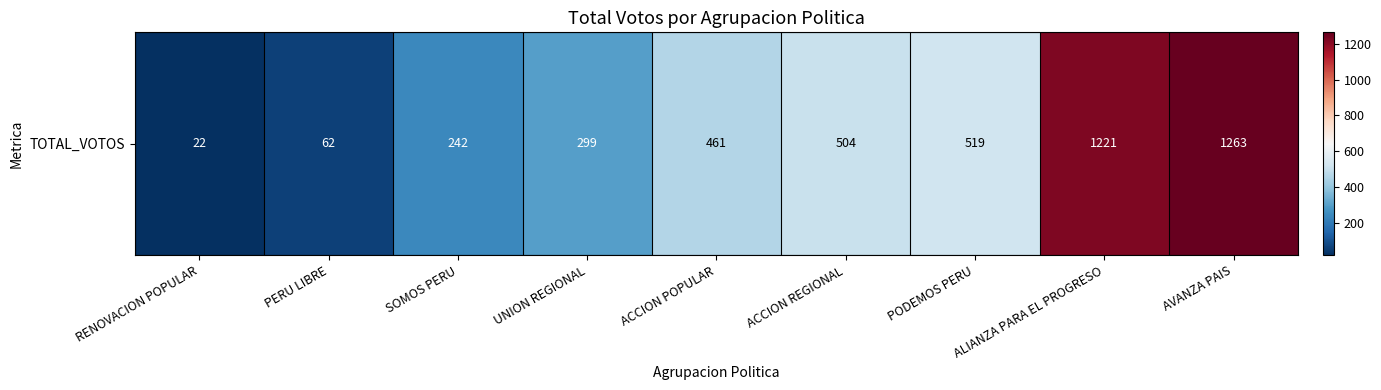

Rank the categories by value from lowest to highest.

RENOVACION POPULAR, PERU LIBRE, SOMOS PERU, UNION REGIONAL, ACCION POPULAR, ACCION REGIONAL, PODEMOS PERU, ALIANZA PARA EL PROGRESO, AVANZA PAIS